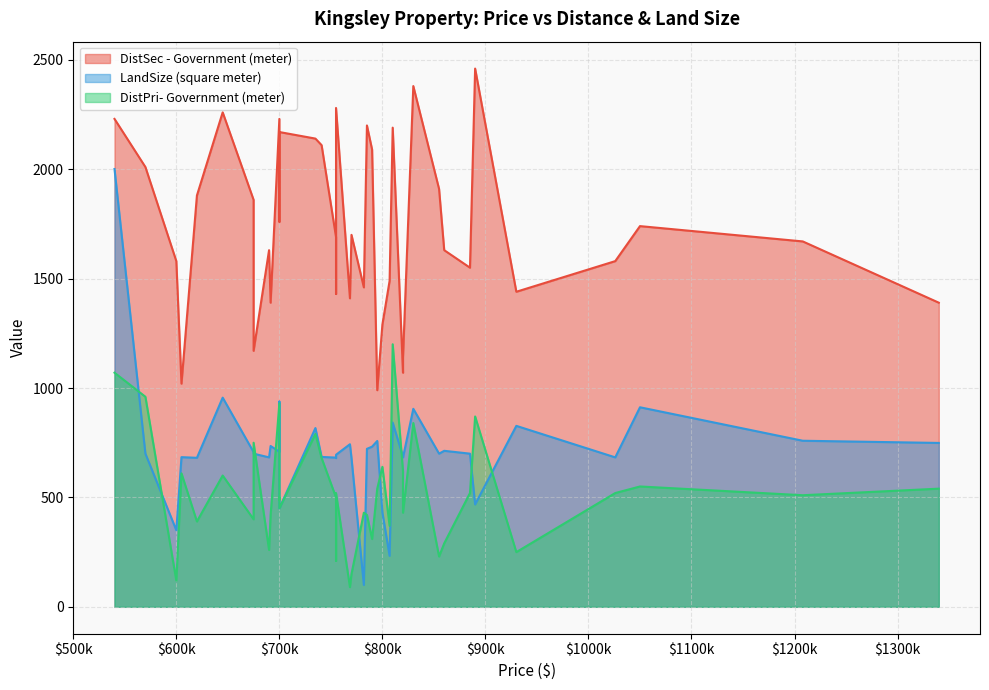

How many interior local peaks does the DistPri- Government (meter) series have?

13